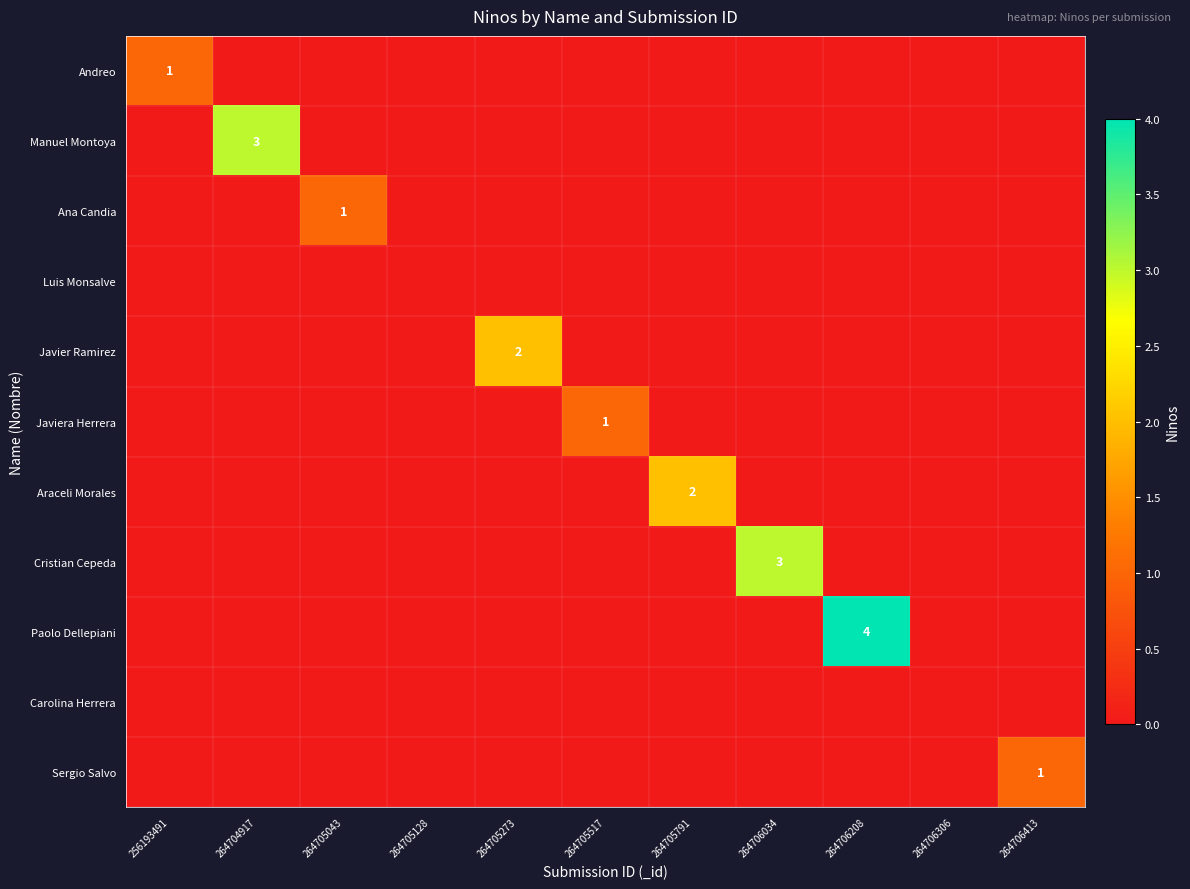

Rank the series by their maximum value, from lowest to highest.

Luis Monsalve, Carolina Herrera, Andreo, Ana Candia, Javiera Herrera, Sergio Salvo, Javier Ramirez, Araceli Morales, Manuel Montoya, Cristian Cepeda, Paolo Dellepiani